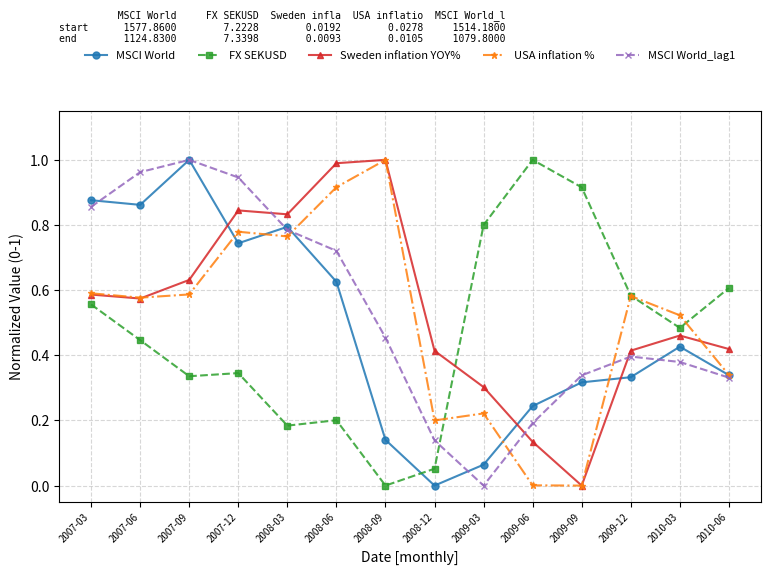

Which category has the lowest value in the Sweden inflation YOY% series?

2009-09